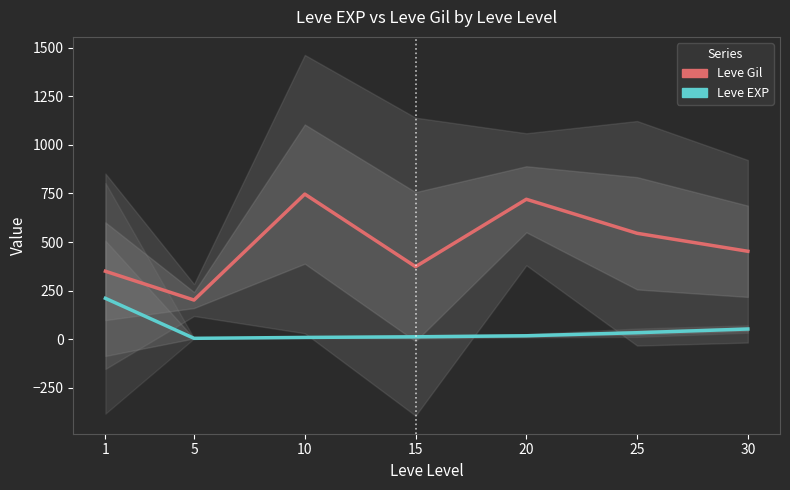

Rank the categories by Leve EXP value from highest to lowest.

1, 30, 25, 20, 15, 10, 5